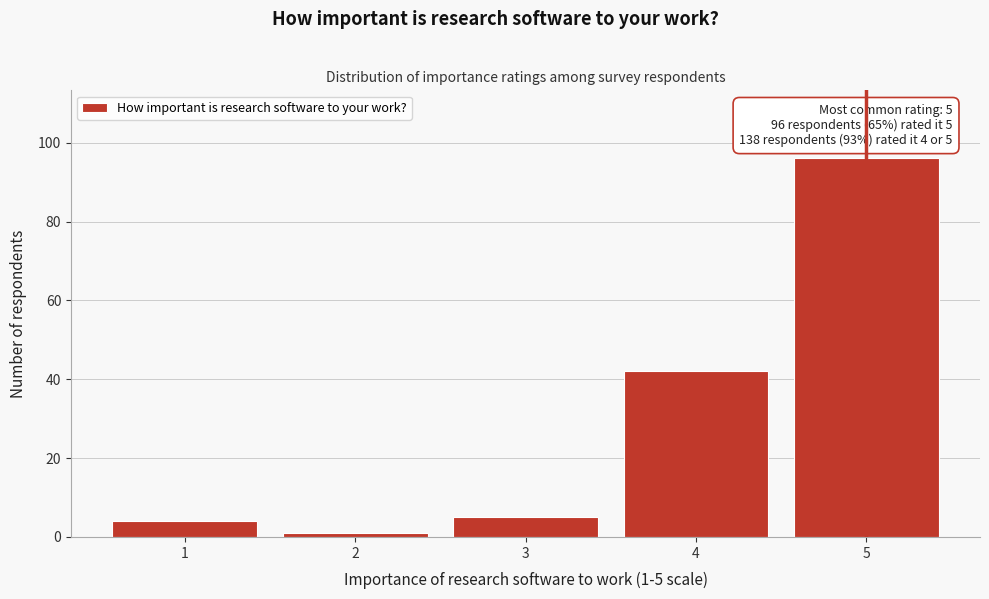

Reading right to left, extract all data points from this chart.

5=96	4=42	3=5	2=1	1=4